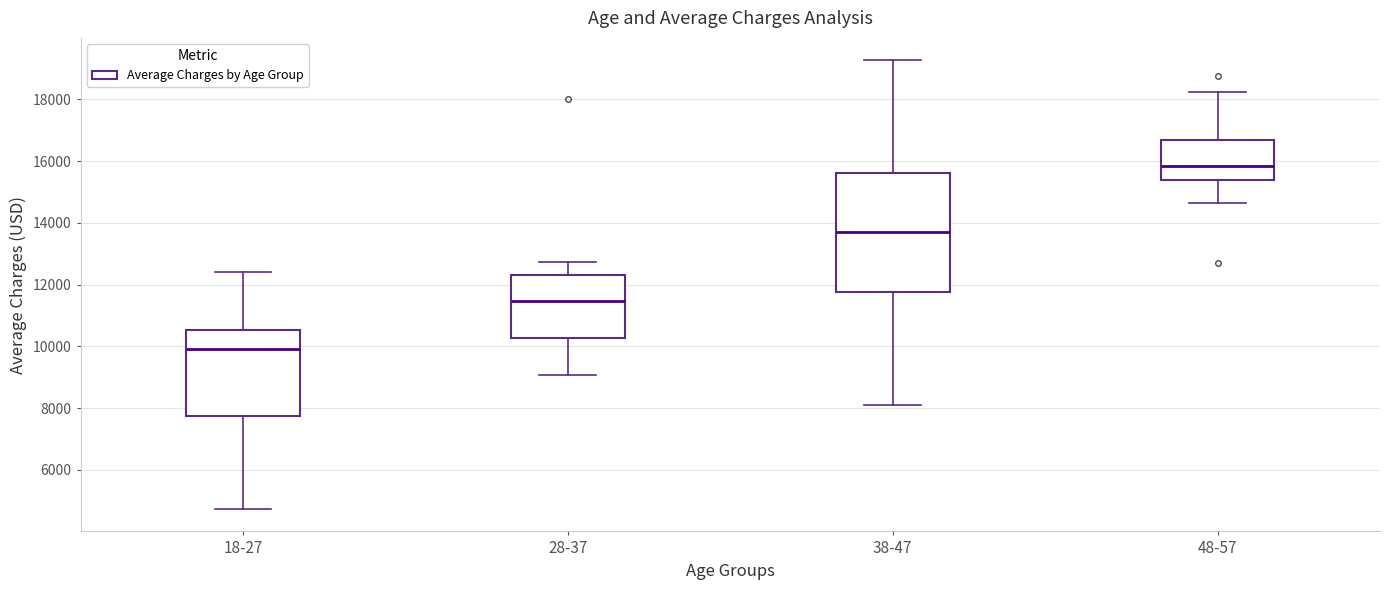

Which box's median line is the lowest?

18-27